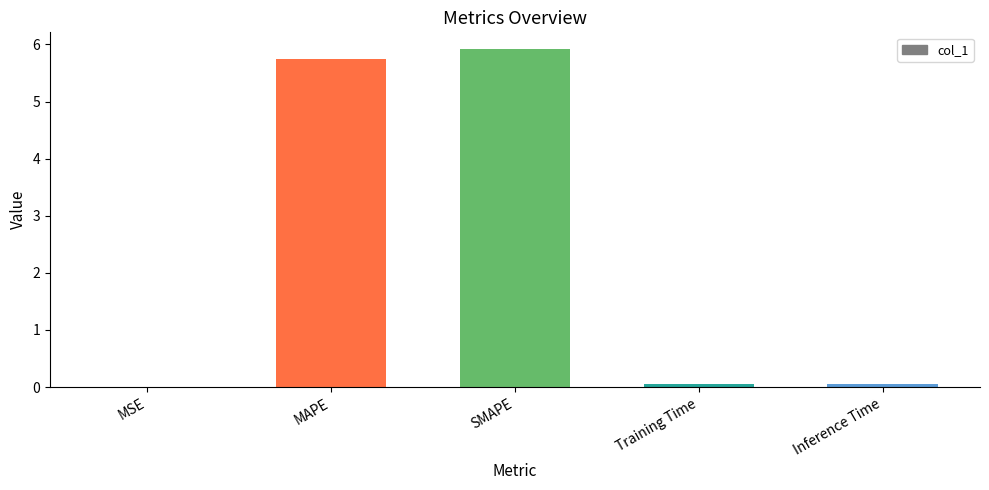

What is the greatest value displayed?

5.9